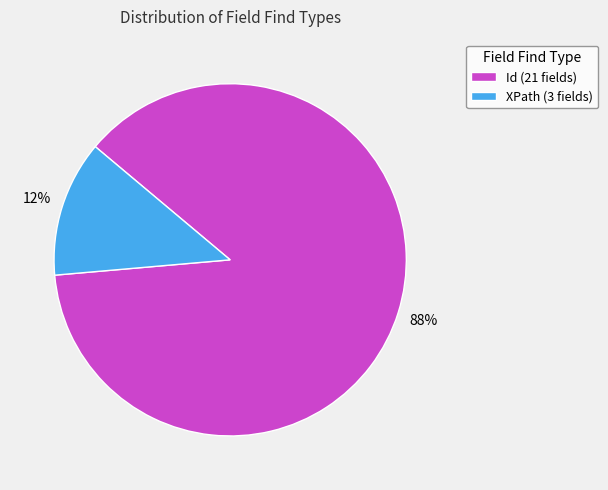

Between Id and XPath, which is larger?

Id